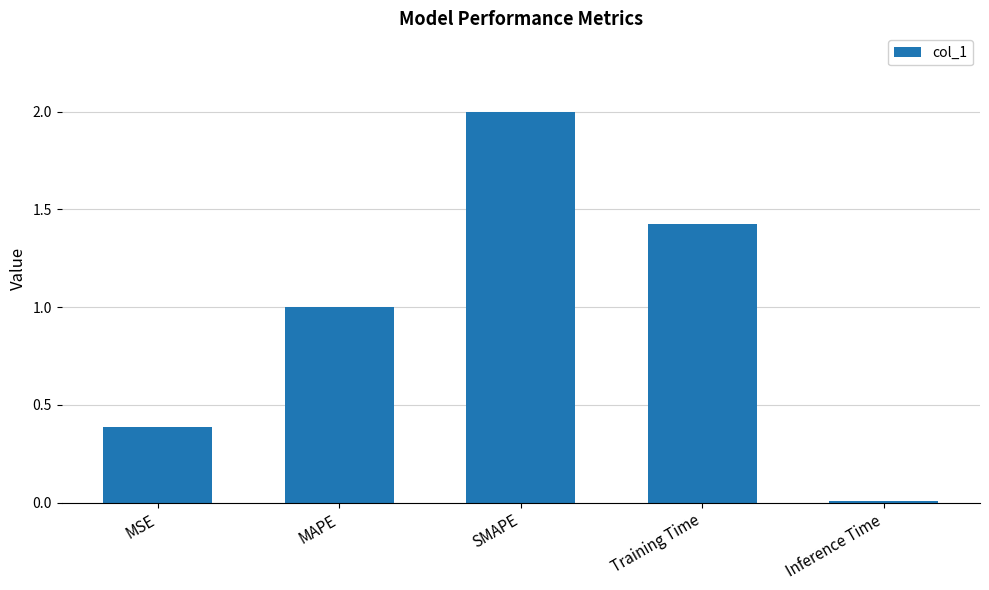

True or false: the data shows 2.4 at Training Time.

False